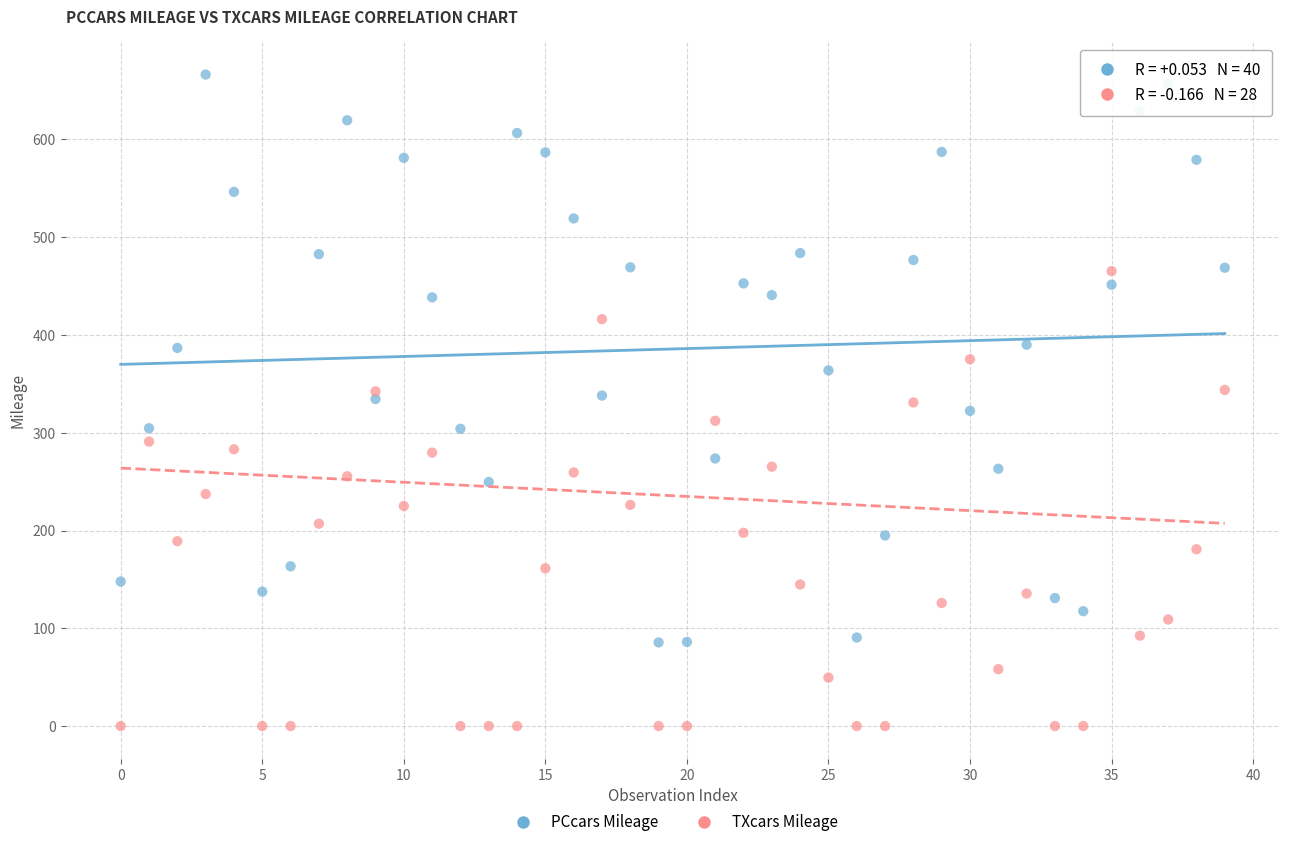

Across all data points, what is the range of Y values (max minus min)?

666.4